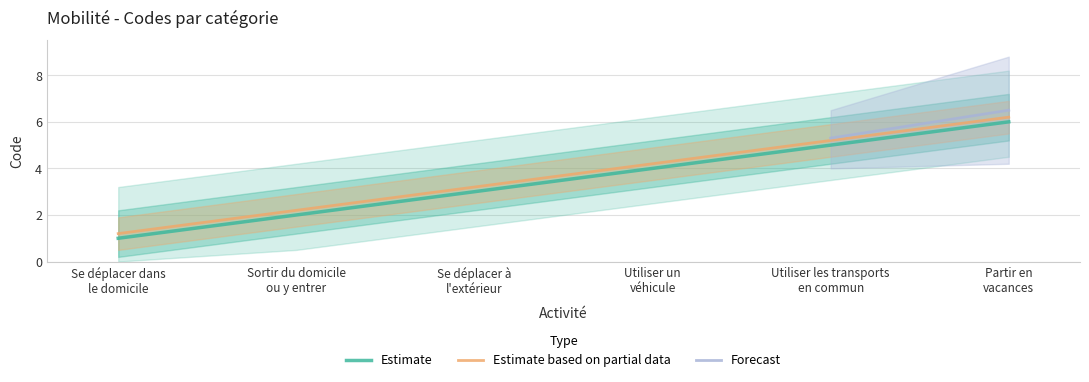

What is the sum of all values?

21